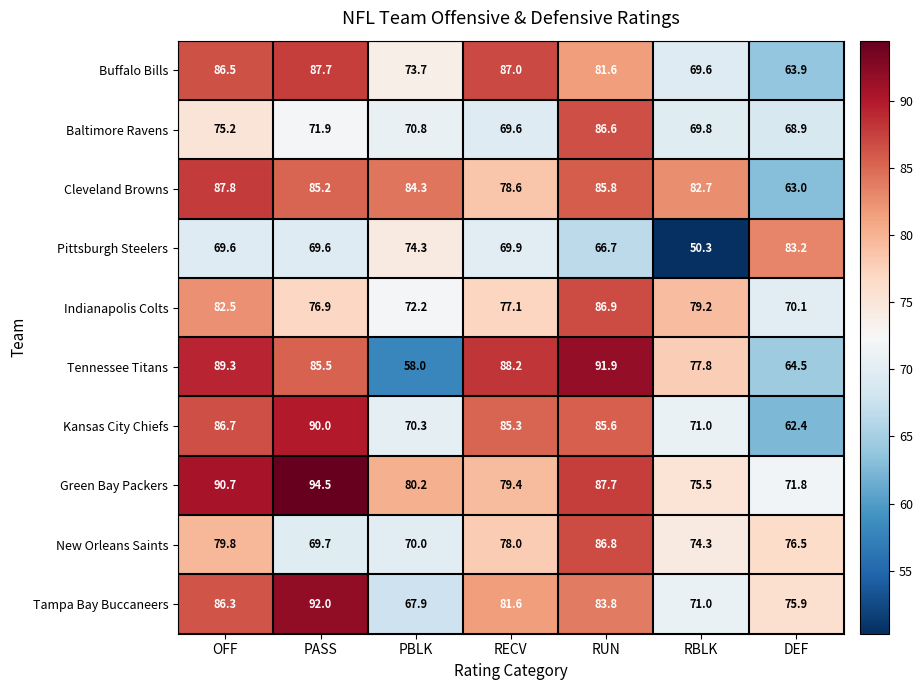

What is the spread (max minus min) of values at DEF?

20.8